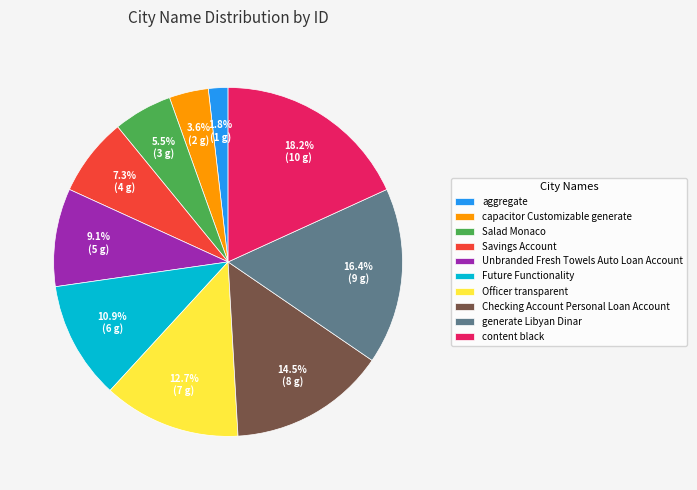

Does Future Functionality represent more than half of the total?

No